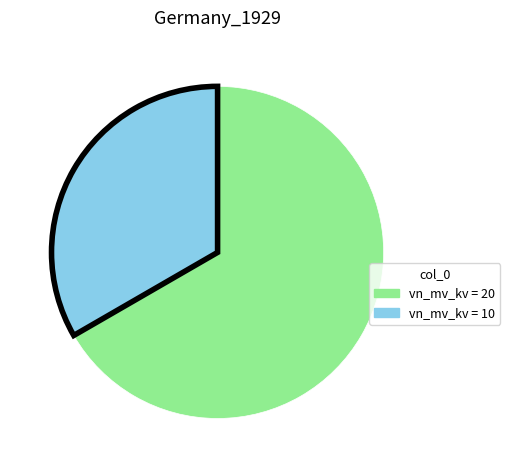

Count the number of slices in the pie.

2